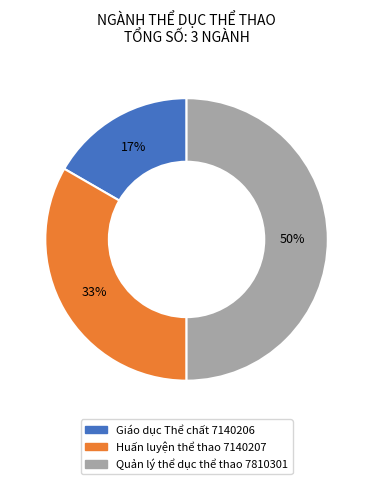

What is the largest slice in the pie chart?

Quản lý thể dục thể thao 7810301